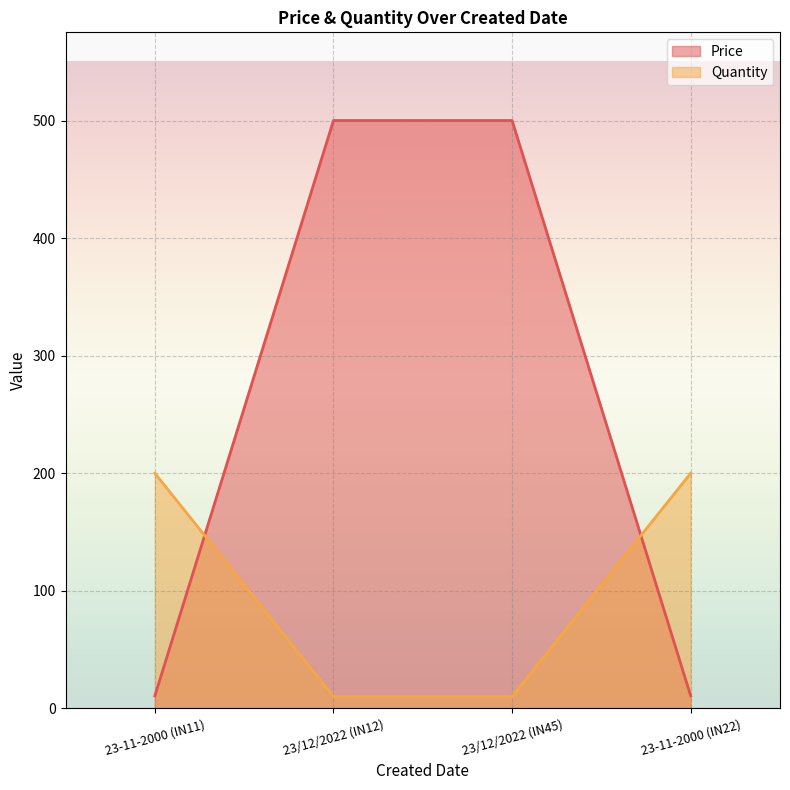

How many intersections are there between Quantity and Price?

2